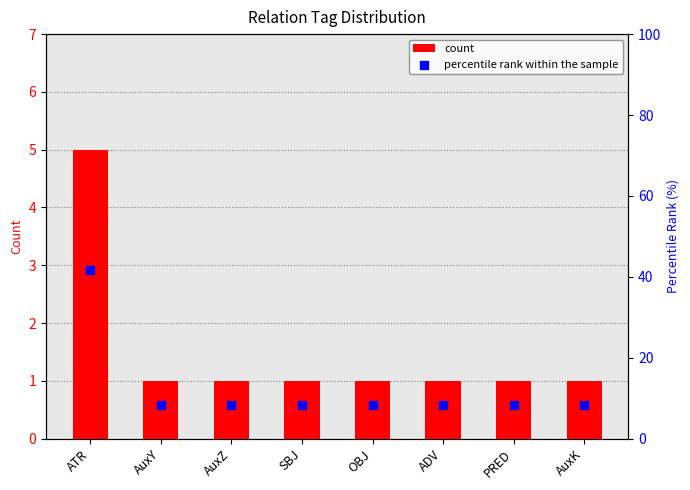

What are all the series names shown in the legend?

count, percentile rank within the sample